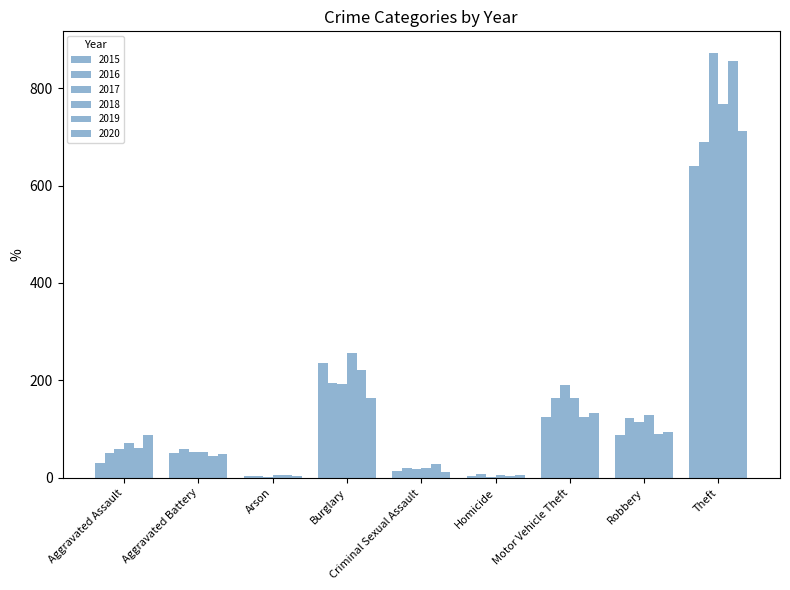

Reading left to right, what are all the values shown in this chart?

2015: Aggravated Assault=31	Aggravated Battery=50	Arson=3	Burglary=236	Criminal Sexual Assault=13	Homicide=4	Motor Vehicle Theft=125	Robbery=87	Theft=641
2016: Aggravated Assault=50	Aggravated Battery=60	Arson=3	Burglary=194	Criminal Sexual Assault=20	Homicide=8	Motor Vehicle Theft=163	Robbery=123	Theft=689
2017: Aggravated Assault=59	Aggravated Battery=54	Arson=1	Burglary=192	Criminal Sexual Assault=19	Homicide=2	Motor Vehicle Theft=191	Robbery=115	Theft=873
2018: Aggravated Assault=72	Aggravated Battery=52	Arson=6	Burglary=257	Criminal Sexual Assault=20	Homicide=5	Motor Vehicle Theft=164	Robbery=130	Theft=767
2019: Aggravated Assault=61	Aggravated Battery=45	Arson=5	Burglary=221	Criminal Sexual Assault=29	Homicide=3	Motor Vehicle Theft=125	Robbery=89	Theft=855
2020: Aggravated Assault=87	Aggravated Battery=48	Arson=4	Burglary=163	Criminal Sexual Assault=12	Homicide=6	Motor Vehicle Theft=134	Robbery=94	Theft=713